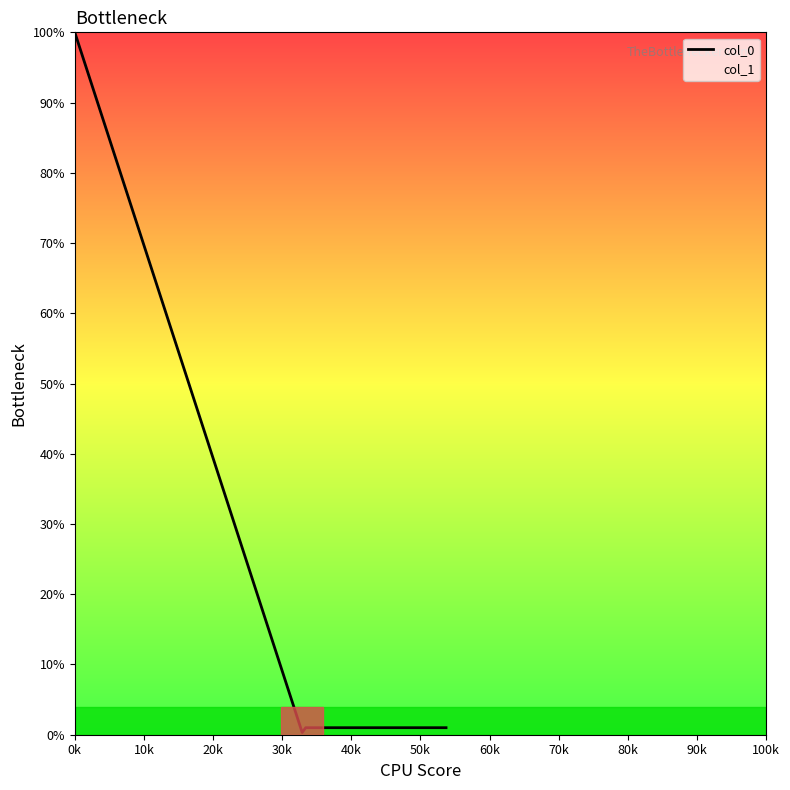

Reading right to left, extract all data points from this chart.

1.0	1.0	1.0	1.0	1.0	1.0	1.0	1.0	1.0	1.0	1.0	1.0	1.0	1.0	1.0	1.0	1.0	1.0	1.0	1.0	1.0	1.0	1.0	1.0	1.0	1.0	1.0	1.0	1.0	1.0	1.0	1.0	1.0	1.0	1.0	1.0	1.0	0.3	100.0